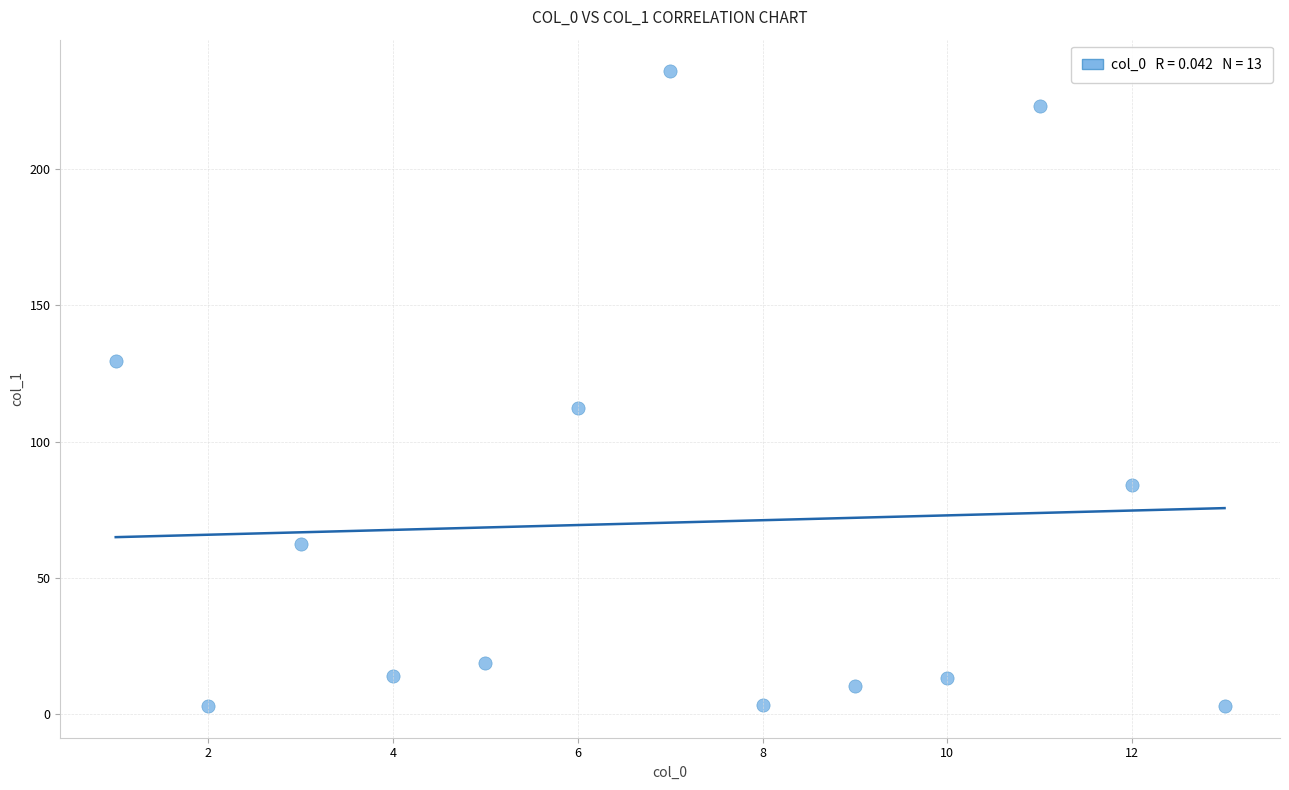

What is the range of X values (max minus min)?

12.0